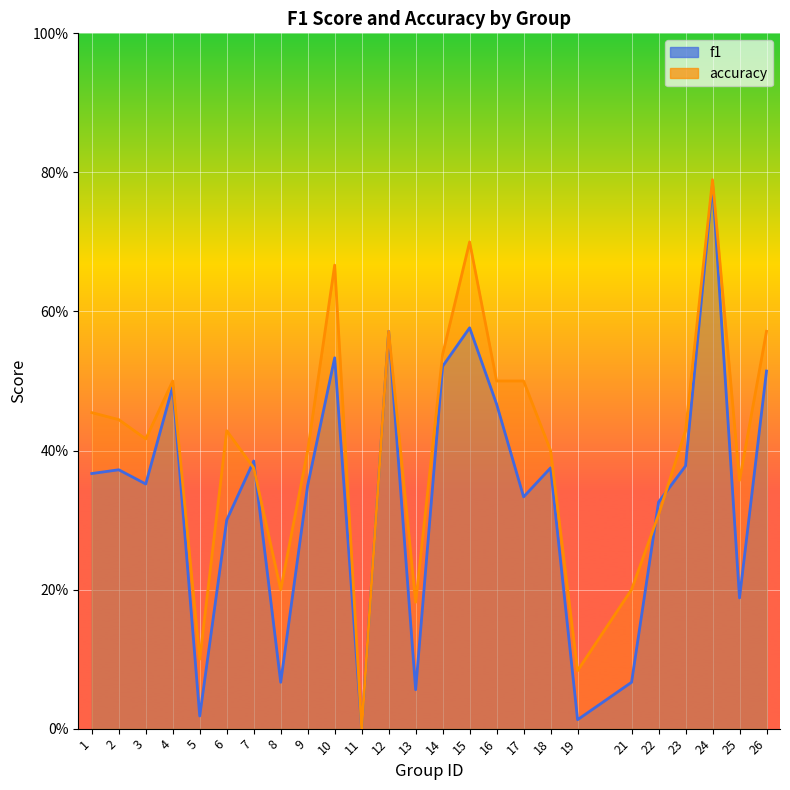

True or false: accuracy has more than 0 interior local peaks.

True